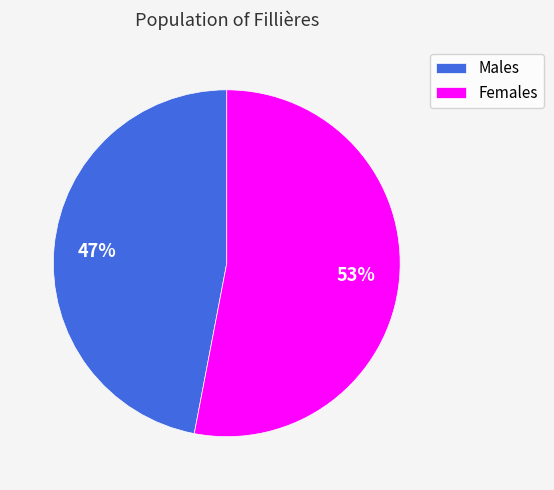

The Males slice represents 47% of the pie. True or false?

True